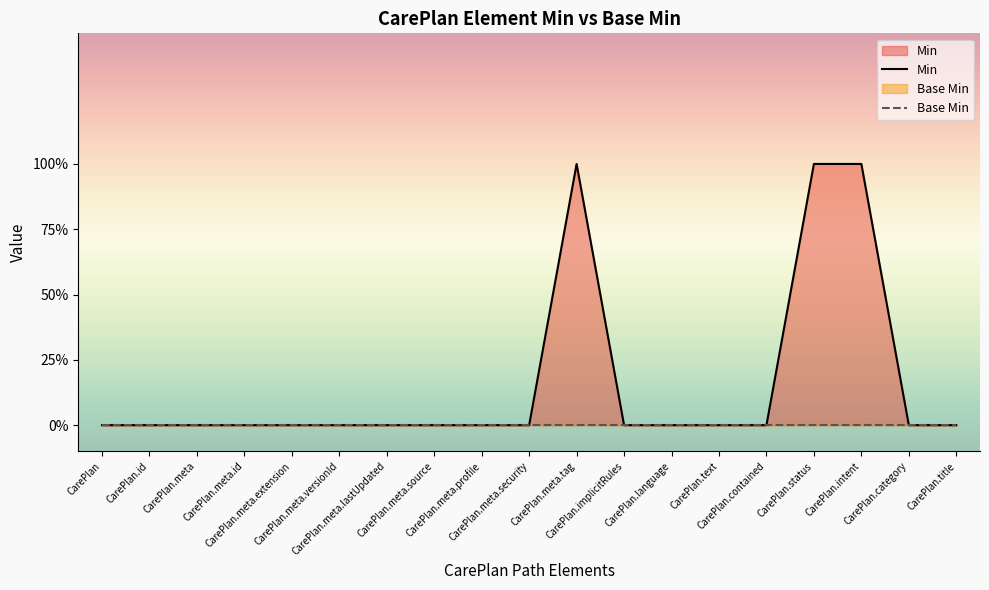

How many values are above zero?

3